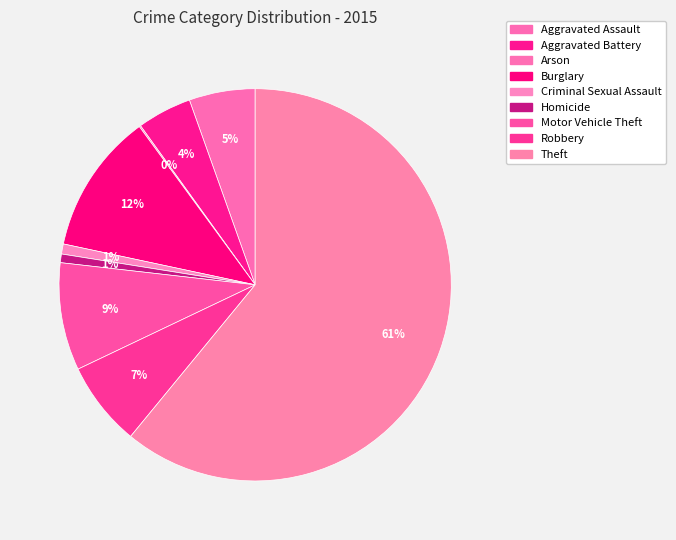

Which category has the smallest portion of the pie?

Arson